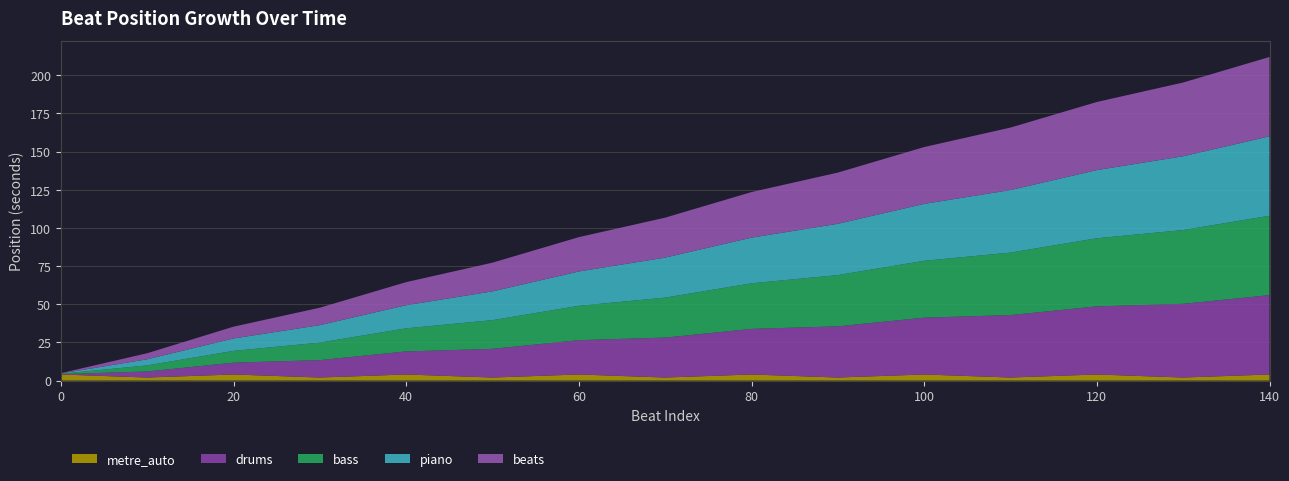

Reading right to left, what are all the values shown in this chart?

beats: 140=52.0	130=48.3	120=44.6	110=40.9	100=37.2	90=33.6	80=29.9	70=26.2	60=22.5	50=18.8	40=15.1	30=11.4	20=7.7	10=4.0	0=0.2
piano: 140=52.0	130=48.4	120=44.7	110=41.0	100=37.3	90=33.6	80=29.9	70=26.2	60=22.5	50=18.8	40=15.1	30=11.4	20=8.1	10=4.0	0=0.2
bass: 140=52.0	130=48.3	120=44.6	110=40.9	100=37.2	90=33.6	80=29.9	70=26.2	60=22.5	50=18.8	40=15.1	30=11.5	20=7.7	10=4.0	0=0.2
drums: 140=52.0	130=48.3	120=44.6	110=40.9	100=37.2	90=33.5	80=29.9	70=26.2	60=22.5	50=18.8	40=15.1	30=11.4	20=7.7	10=4.0	0=0.2
metre_auto: 140=4.0	130=2.0	120=4.0	110=2.0	100=4.0	90=2.0	80=4.0	70=2.0	60=4.0	50=2.0	40=4.0	30=2.0	20=4.0	10=2.0	0=4.0